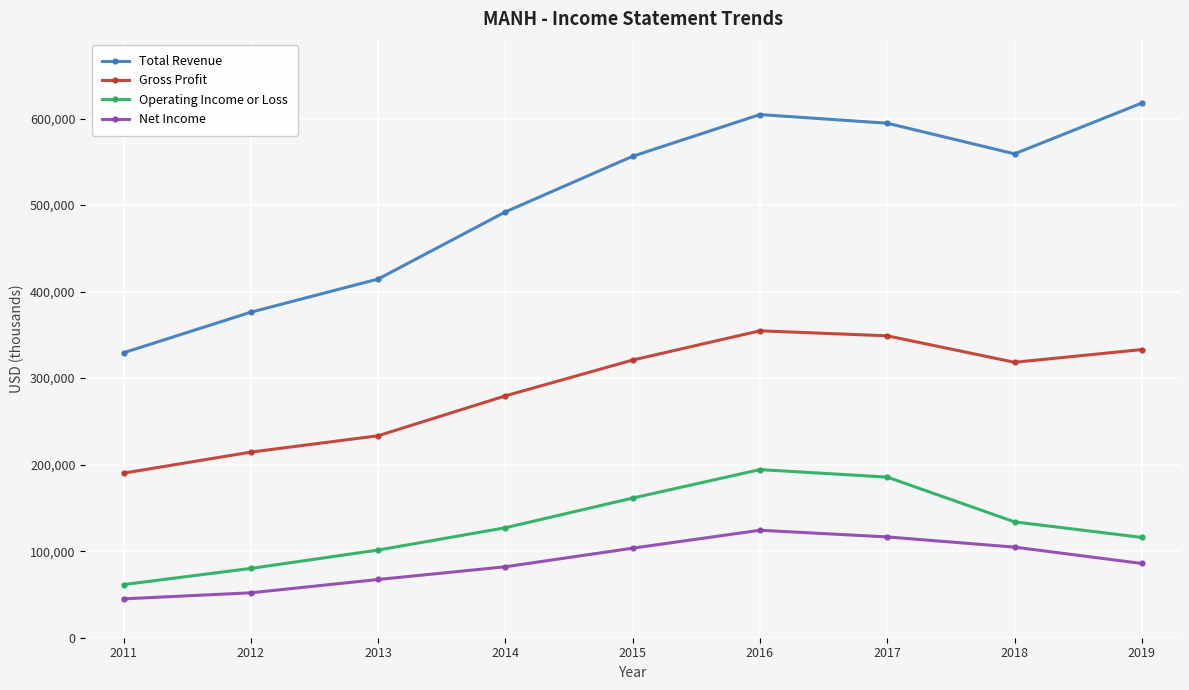

What is the difference between the highest and lowest values at 2012?

324300